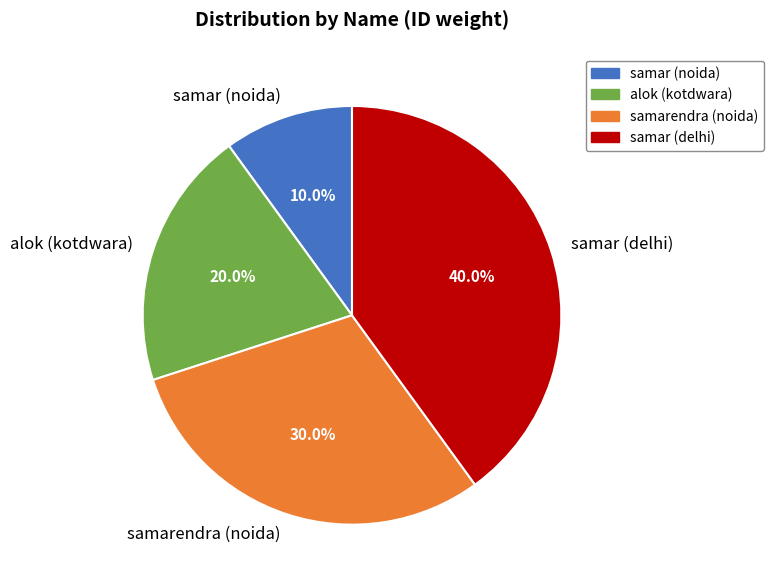

How much of the chart is everything except samar (delhi)?

60.0%